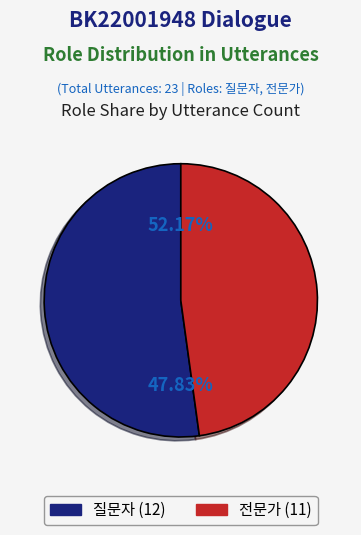

To the nearest percent, what percentage of the pie is 전문가?

48%